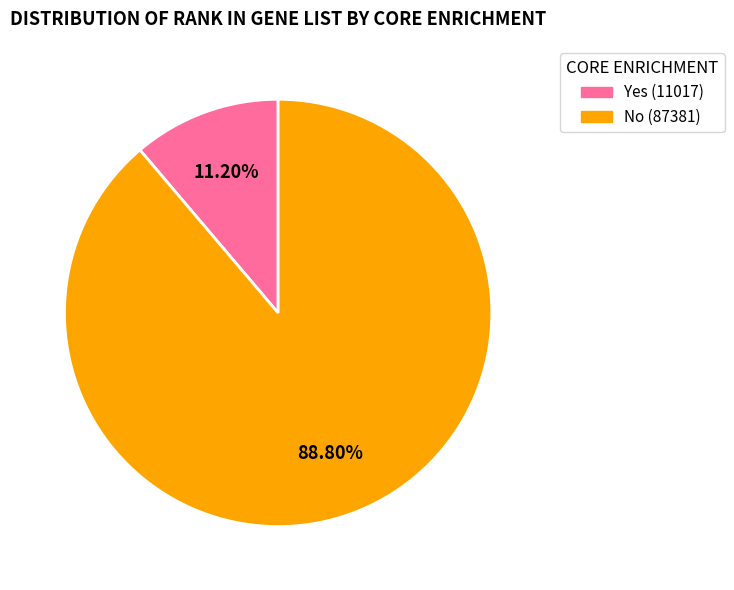

Does any single category account for the majority?

Yes